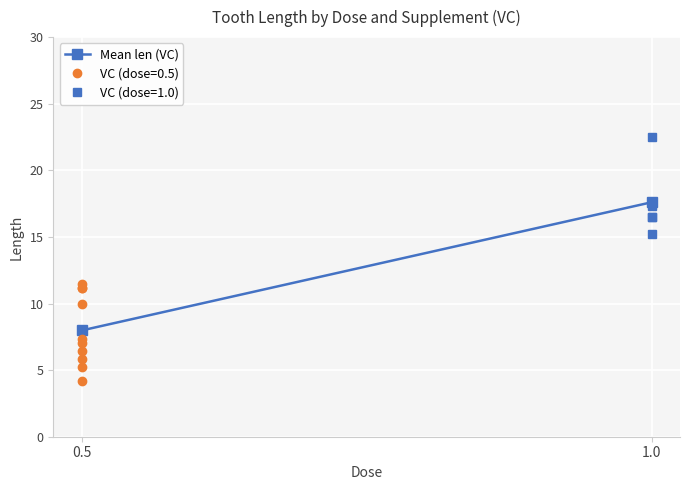

What is the average value?

12.8